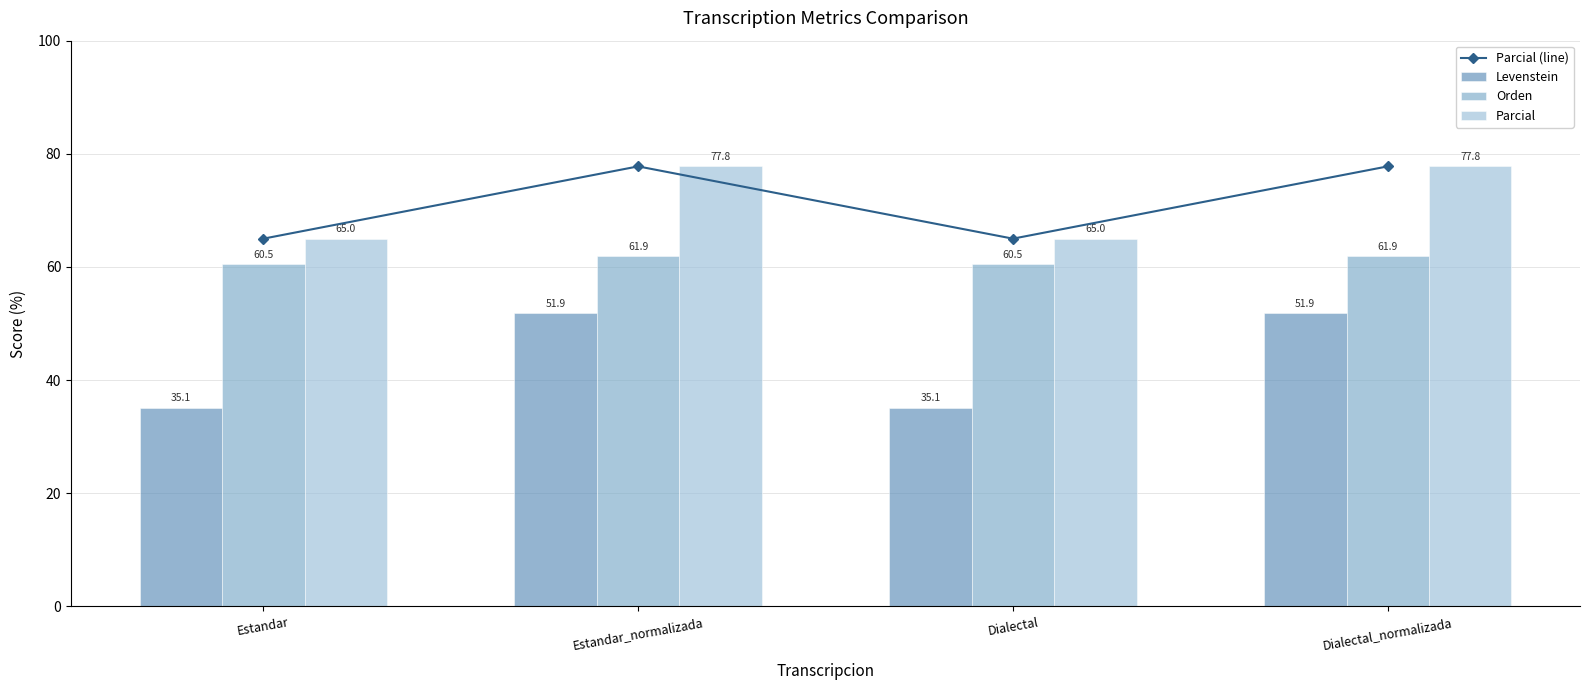

What is the label of the 4th bar from the right?

Estandar